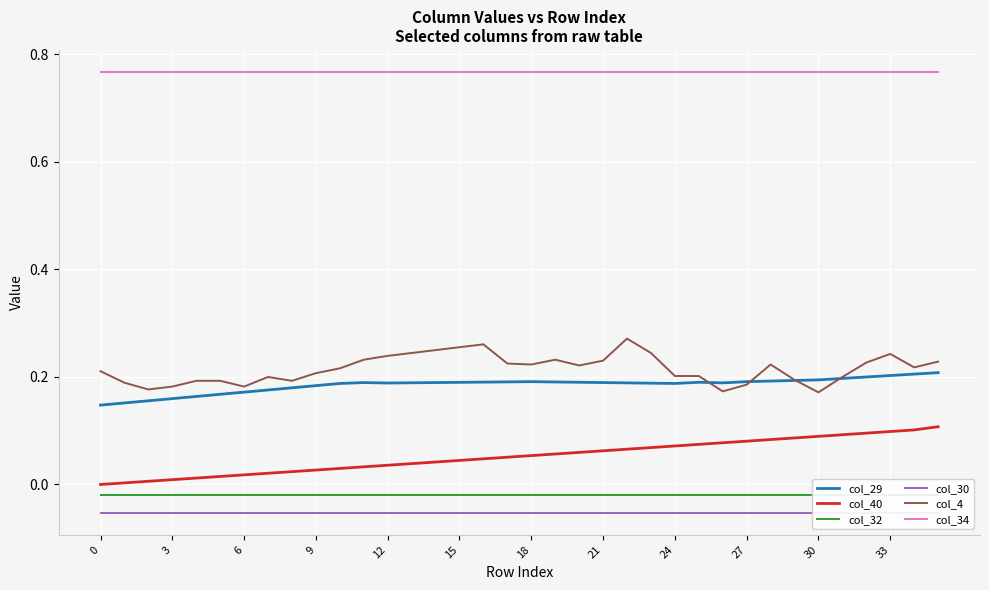

Which has a higher value, 0 or 22?

22